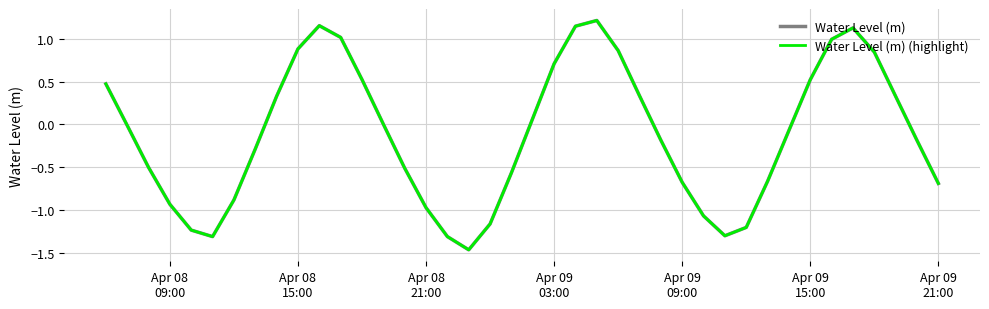

At how many categories does at least one series exceed -1?

32